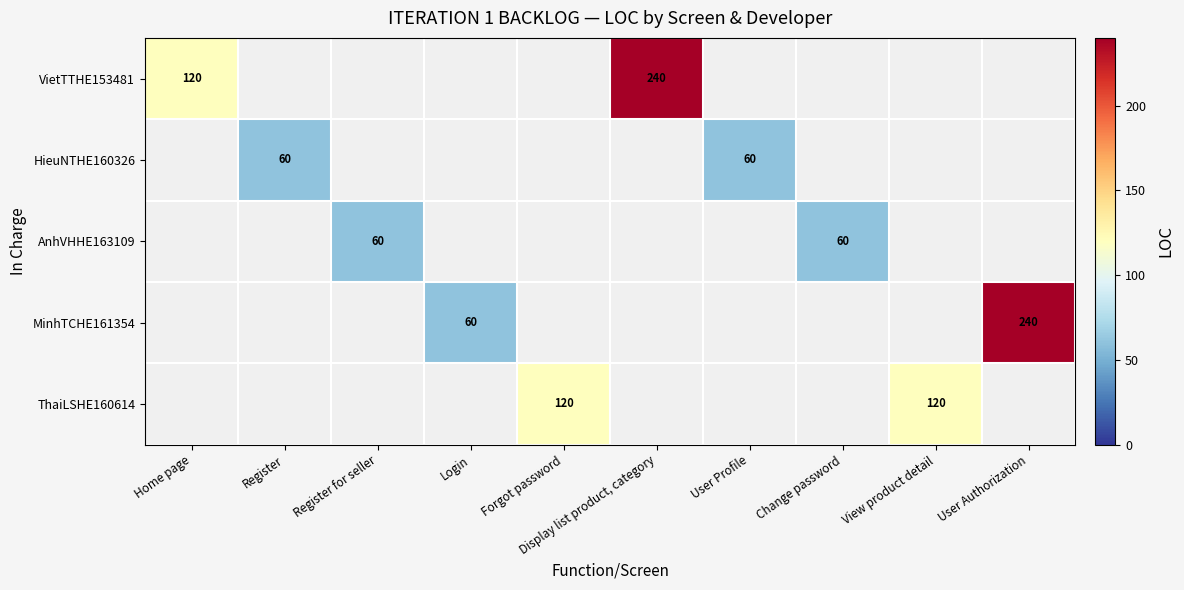

Which label corresponds to the largest value in the chart?

Display list product, category